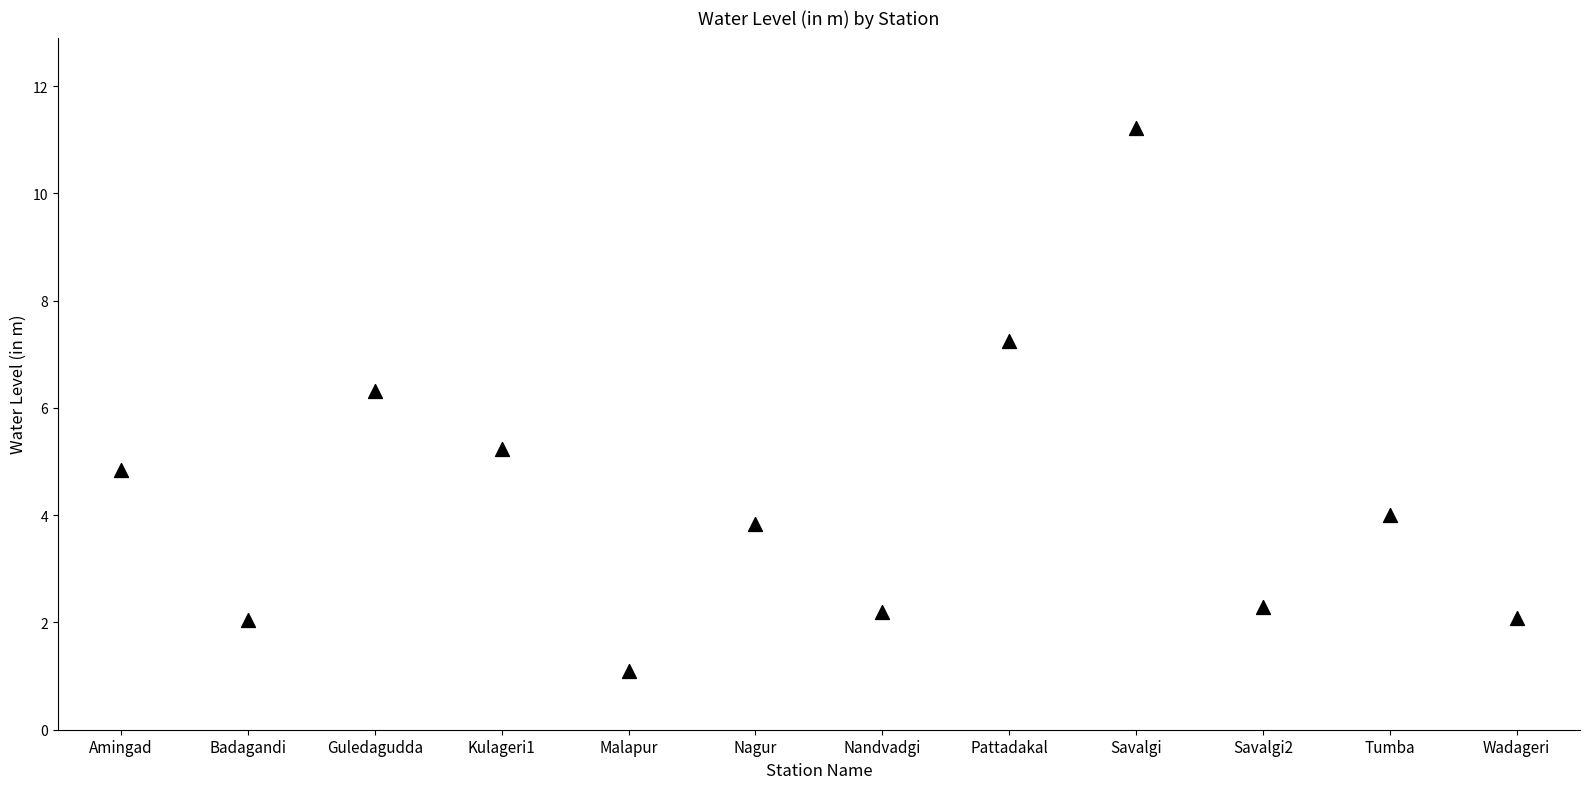

What Y value in the scatter plot is closest to 6?

6.3